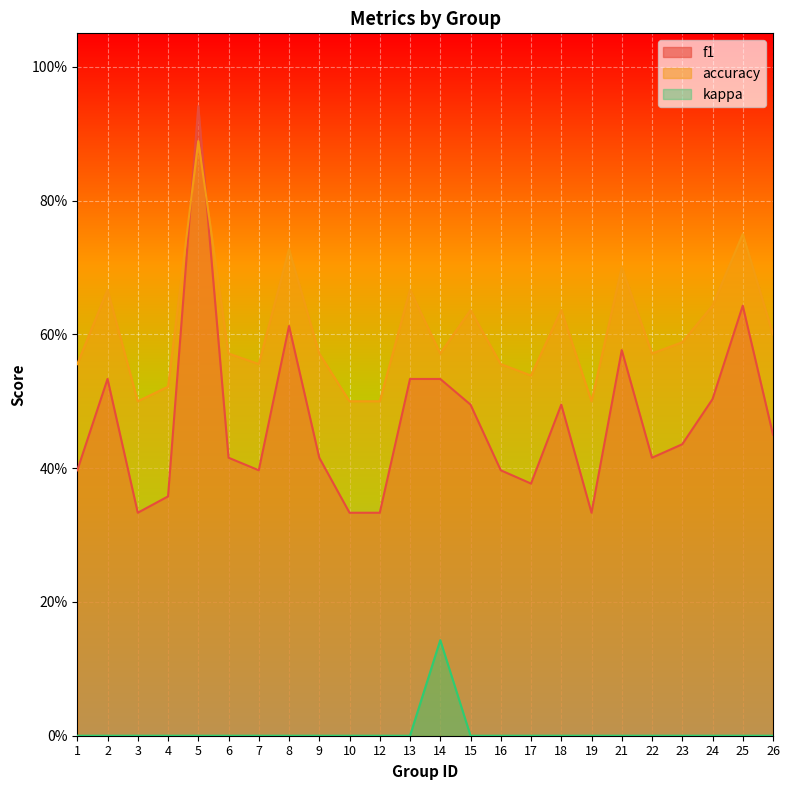

How many interior local peaks does the f1 series have?

6